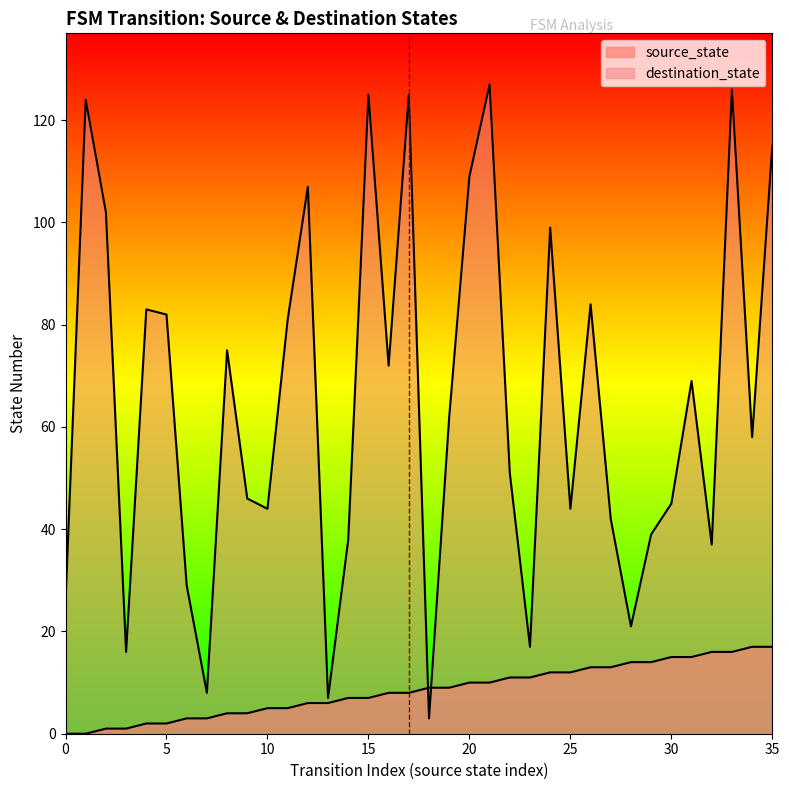

Reading right to left, list all the values displayed in this chart.

source_state: 35=17	34=17	33=16	32=16	31=15	30=15	29=14	28=14	27=13	26=13	25=12	24=12	23=11	22=11	21=10	20=10	19=9	18=9	17=8	16=8	15=7	14=7	13=6	12=6	11=5	10=5	9=4	8=4	7=3	6=3	5=2	4=2	3=1	2=1	1=0	0=0
destination_state: 35=115	34=58	33=126	32=37	31=69	30=45	29=39	28=21	27=42	26=84	25=44	24=99	23=17	22=51	21=127	20=109	19=62	18=3	17=125	16=72	15=125	14=38	13=7	12=107	11=81	10=44	9=46	8=75	7=8	6=29	5=82	4=83	3=16	2=102	1=124	0=26